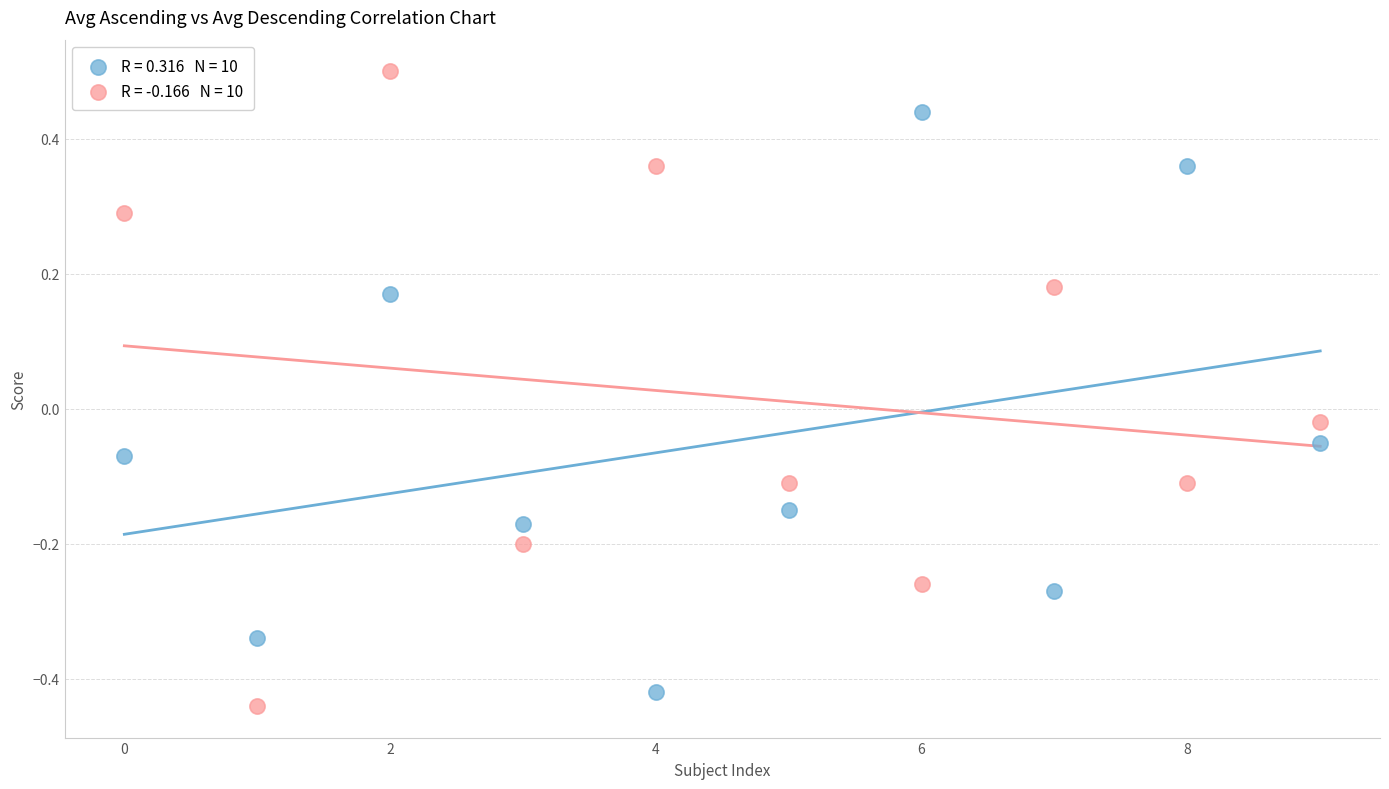

Across all data points, what is the range of Y values (max minus min)?

0.9